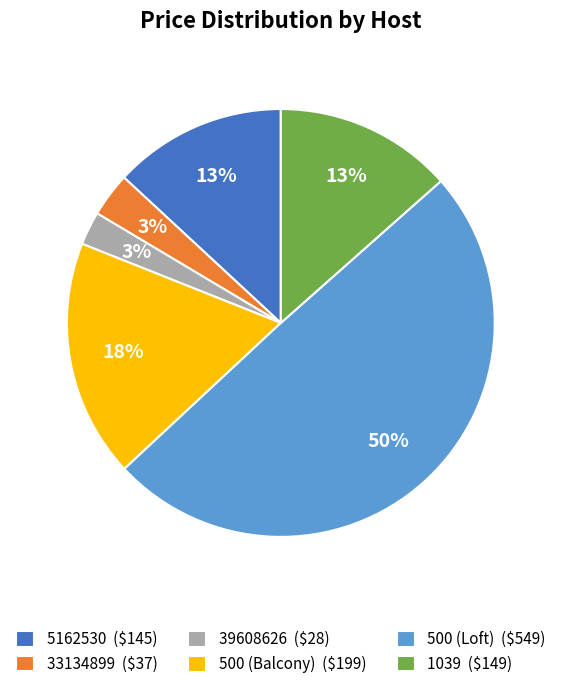

True or false: 500 (Loft) ($549) accounts for 59% of the total.

False